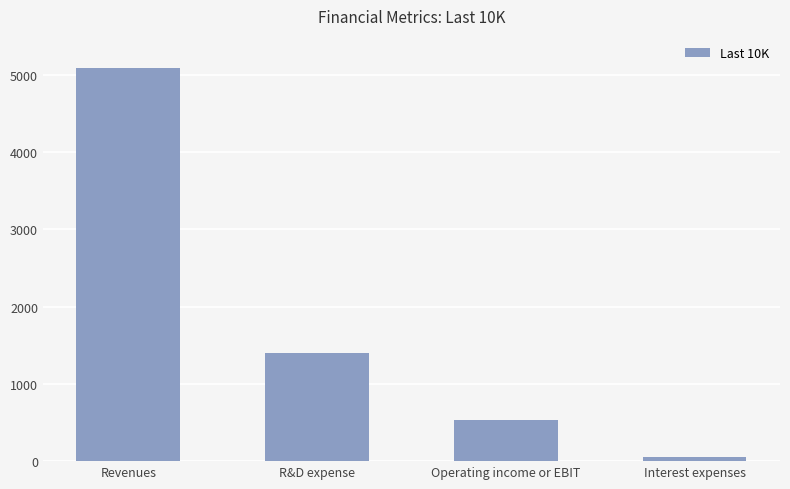

True or false: the data shows 538 at Operating income or EBIT.

True